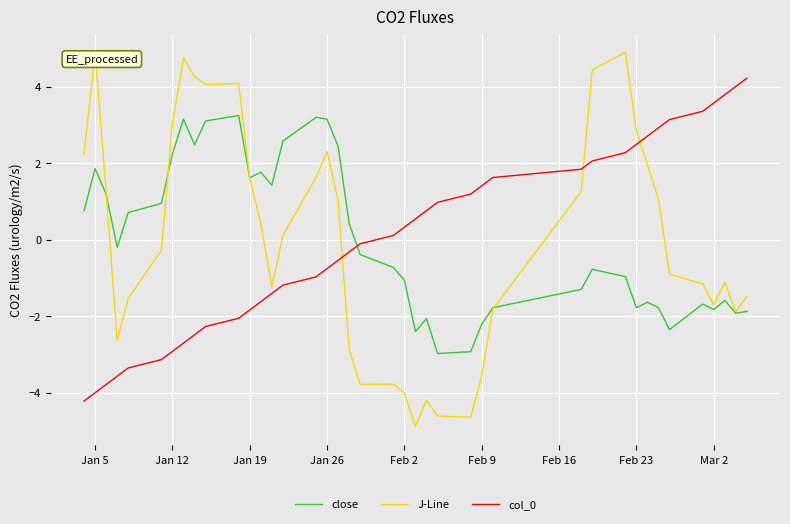

Which series has the largest range (max minus min)?

J-Line